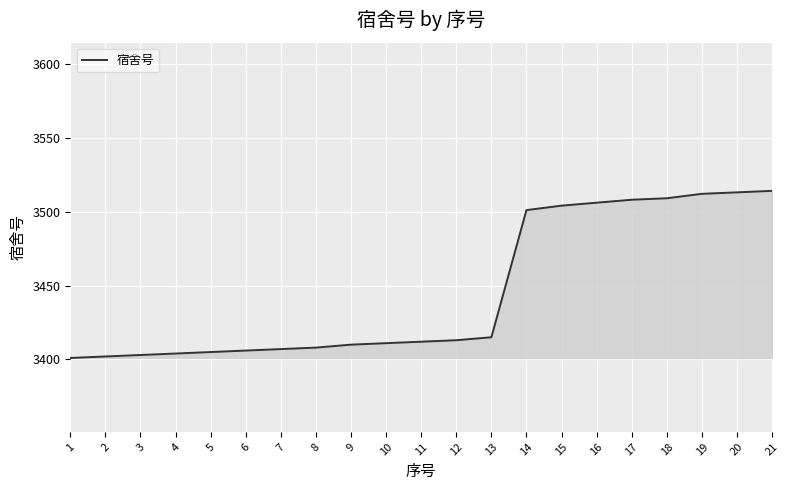

Is it true that the value at 18 is 1678?

False